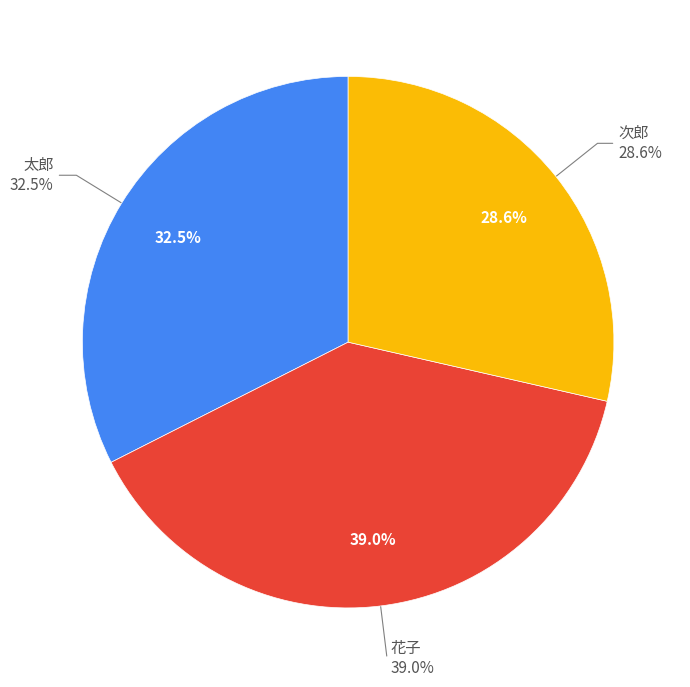

Count the number of slices in the pie.

3